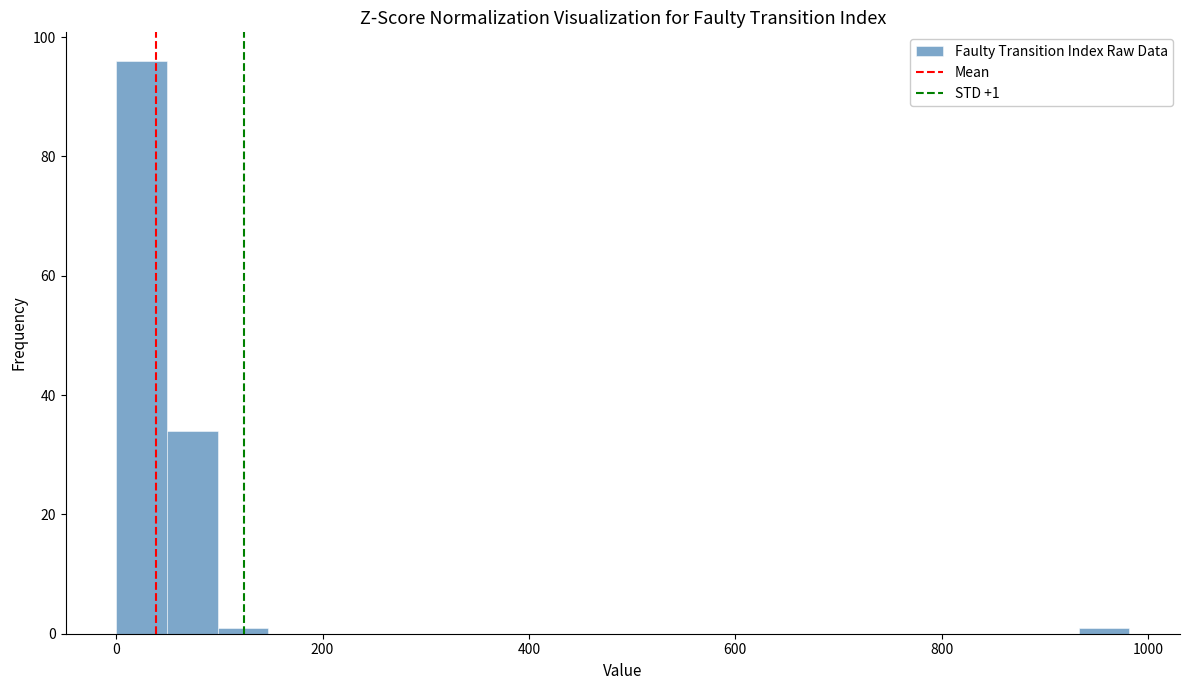

Read against the x-axis, roughly where is the centre of the tallest bar?

20